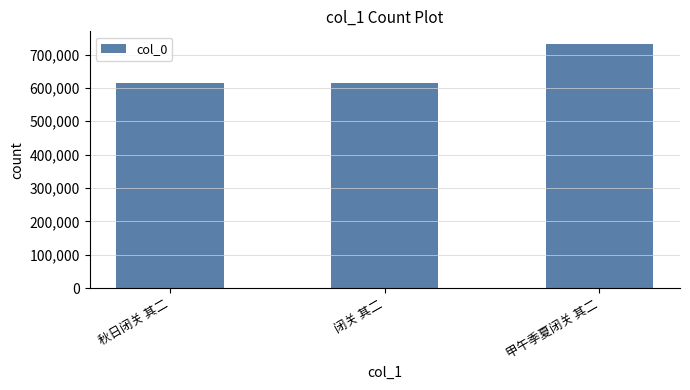

What is the label of the 3rd bar from the right?

秋日闭关 其二